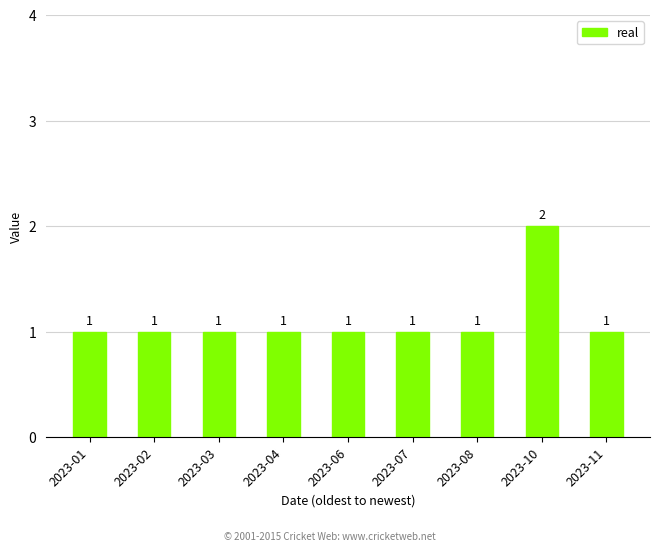

What is the value of the 5th bar from the left?

1